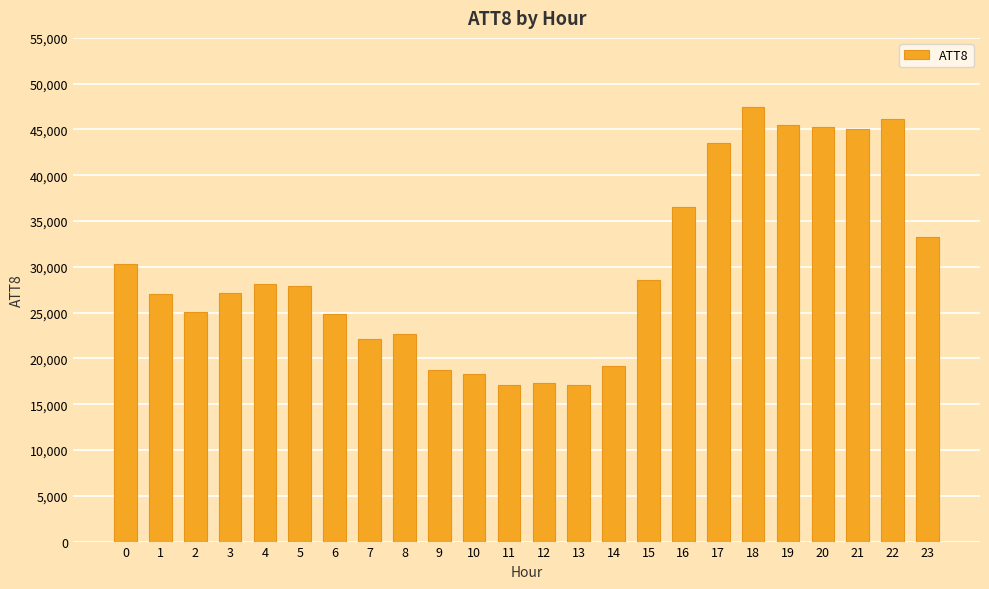

What is the change in value from 0 to 13?

-13200